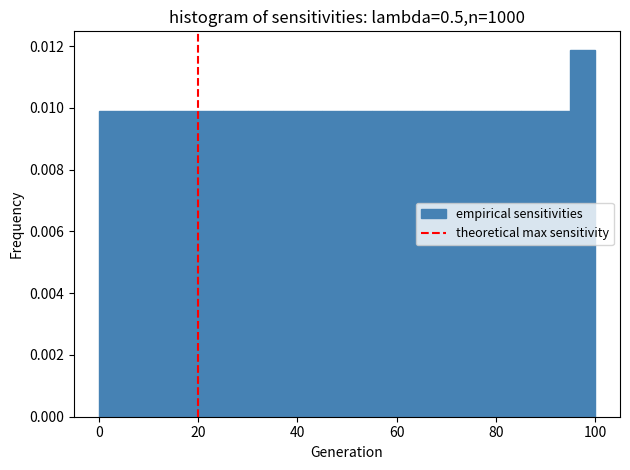

Around what value on the x-axis is the tallest bar? Give the approximate position of its centre, as read against the axis.

98